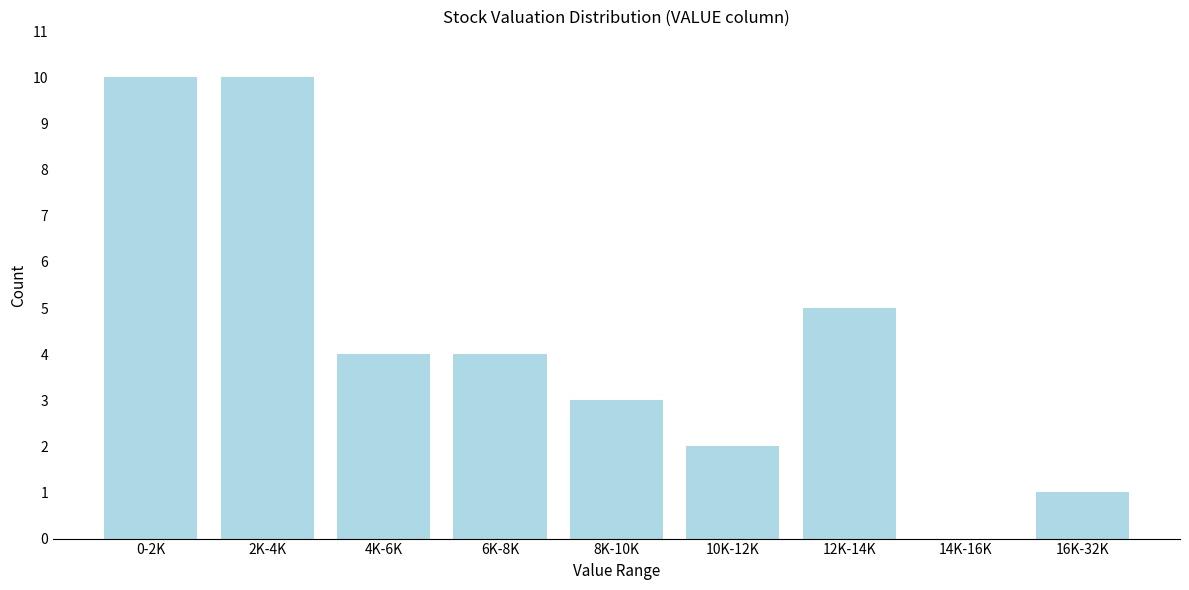

Reading left to right, extract all data points from this chart.

0-2K=10	2K-4K=10	4K-6K=4	6K-8K=4	8K-10K=3	10K-12K=2	12K-14K=5	14K-16K=0	16K-32K=1